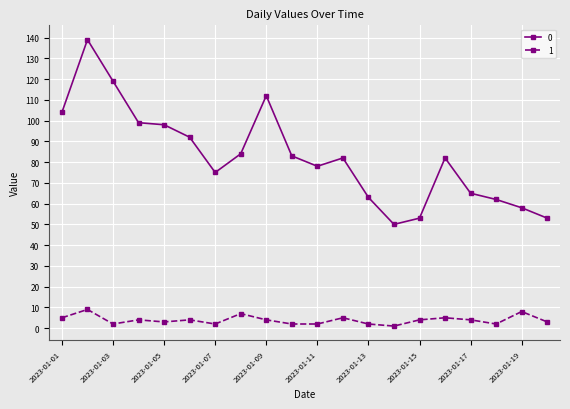

True or false: 1 has more than 0 points higher than both neighbors.

True